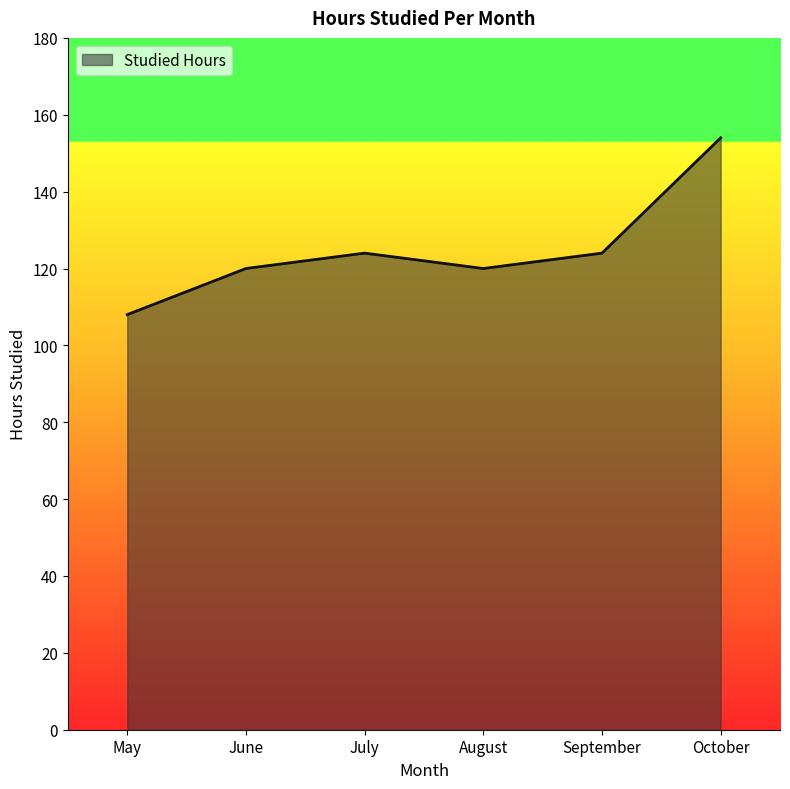

How many interior local peaks (higher than both neighbors) does the data have?

1